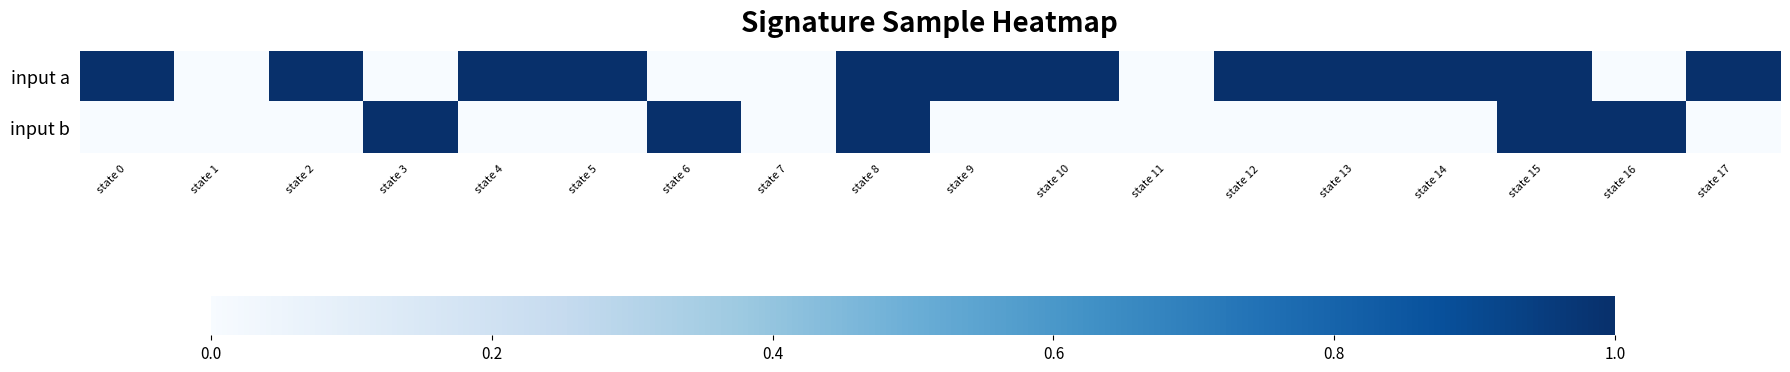

Which label corresponds to the largest value in the chart?

state 0